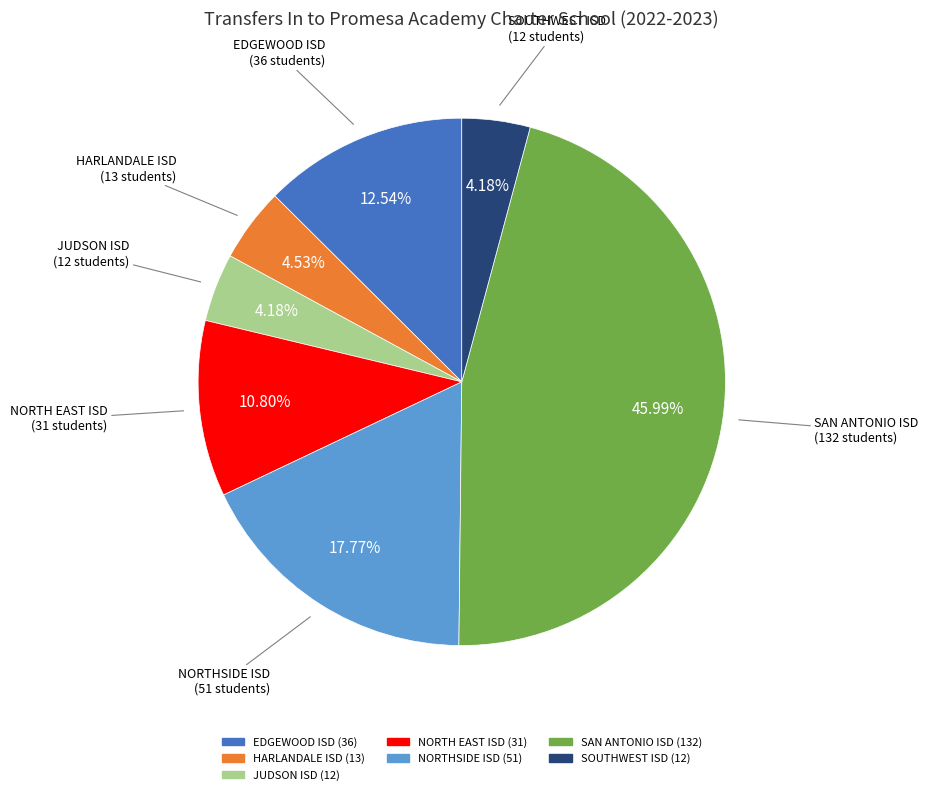

Approximately how many times larger is the value at HARLANDALE ISD compared to NORTH EAST ISD?

0.4